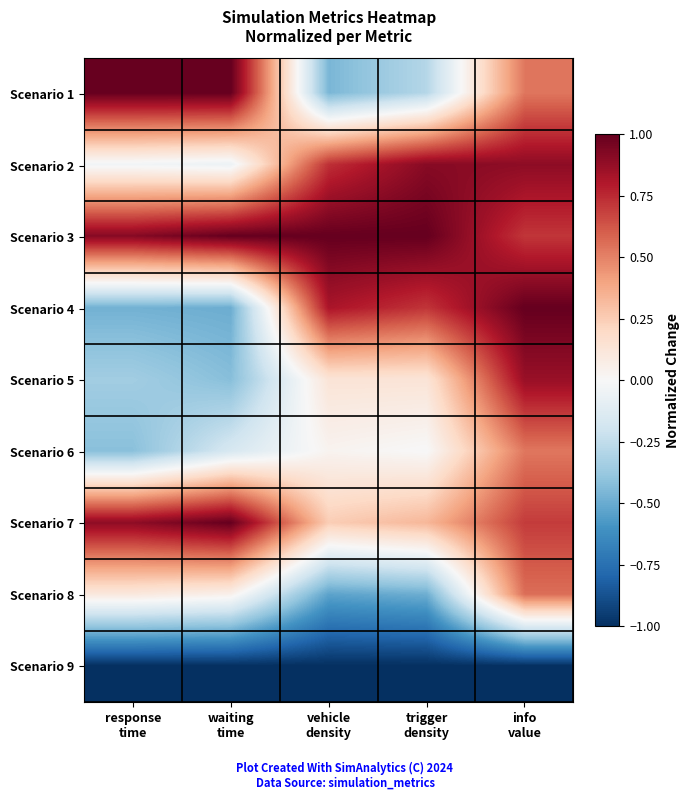

Which series has the largest total across all categories?

Scenario 3